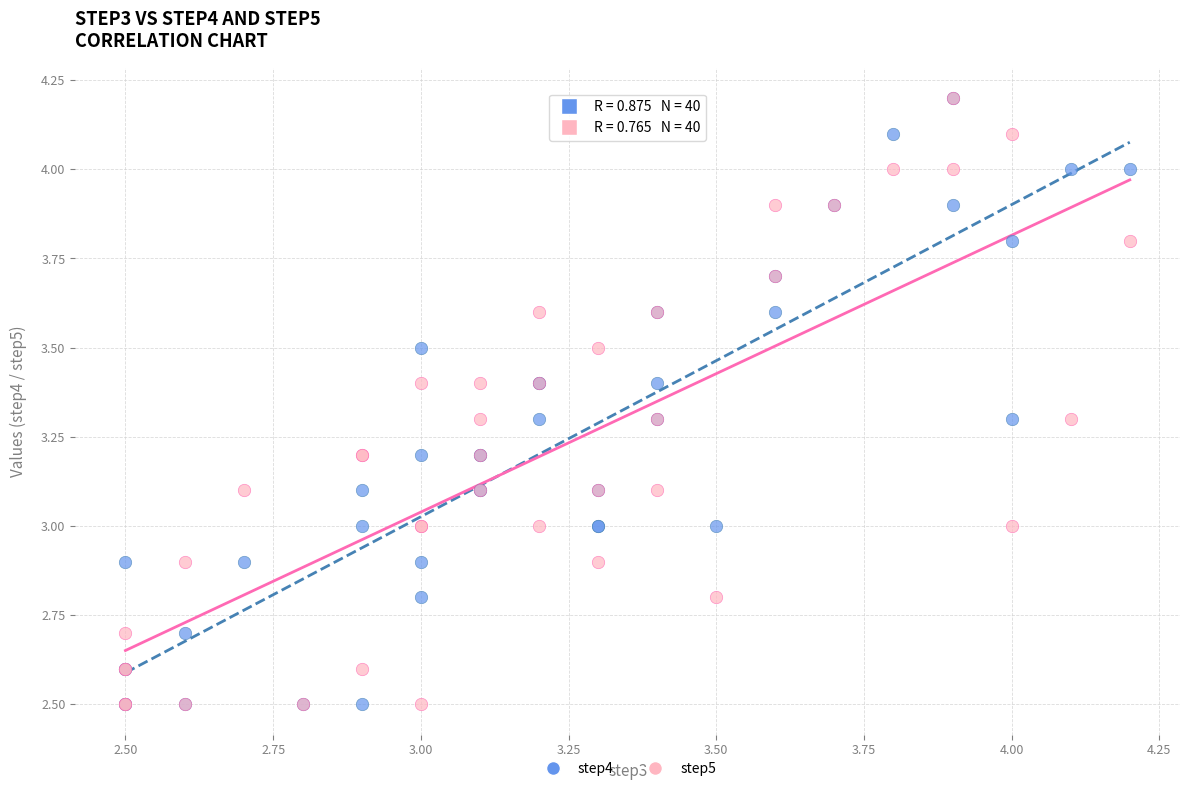

What are all the series names shown in the legend?

step4, step5